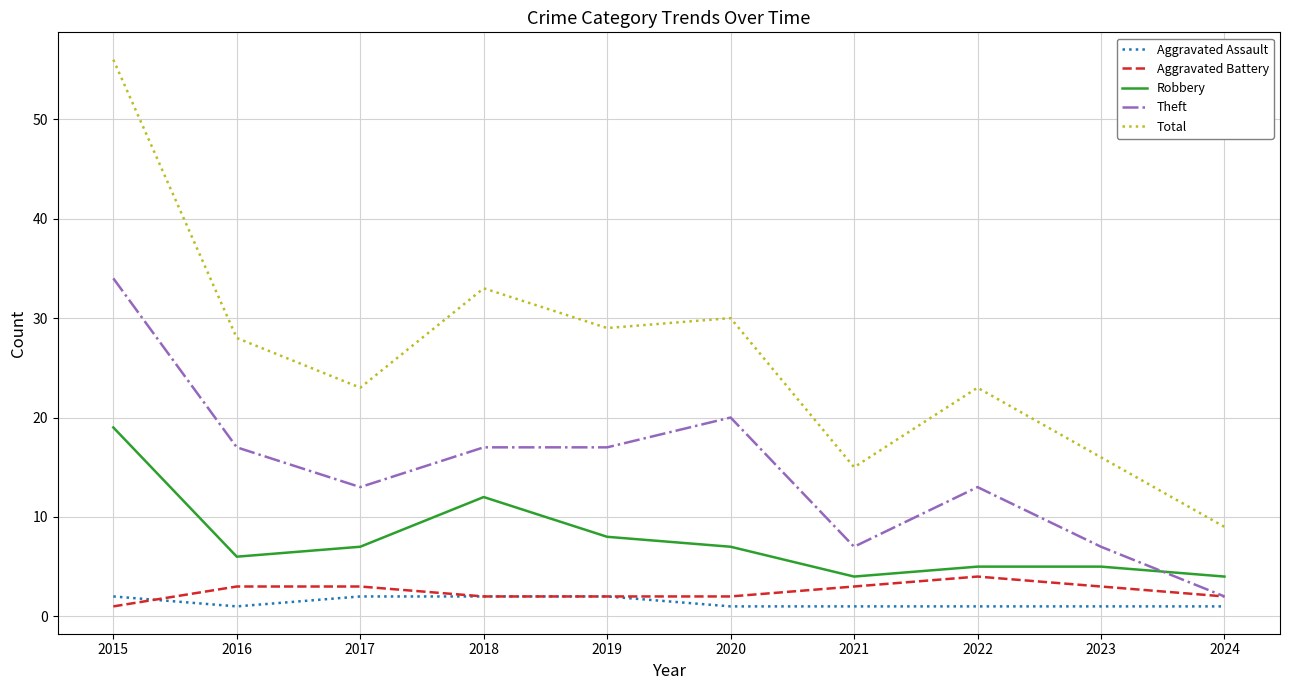

Which category has the lowest value in the Theft series?

2024